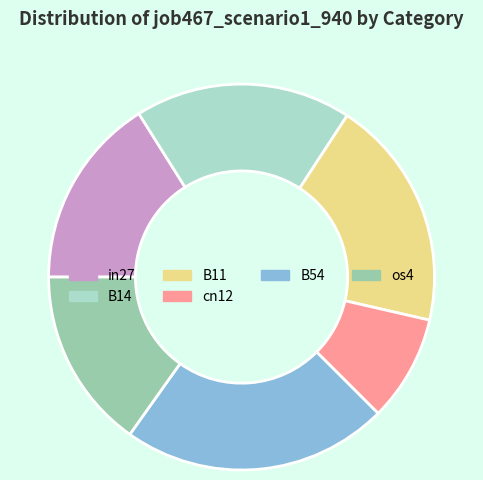

Is it true that cn12 is 1% of the pie?

False